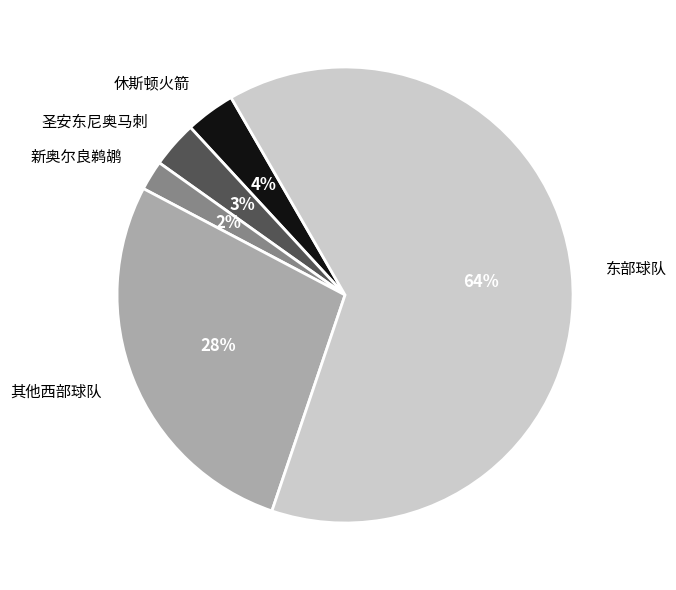

Is it true that 东部球队 is 73% of the pie?

False